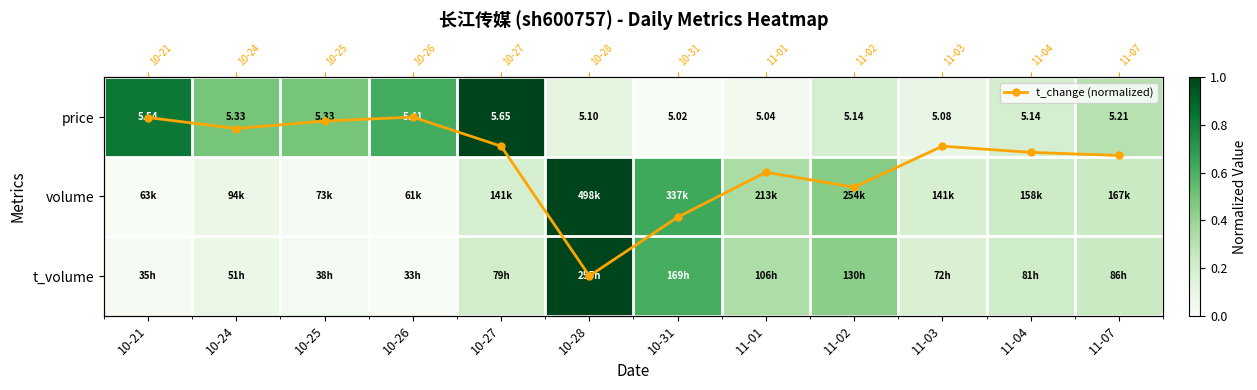

At which label is t_volume closest to 0?

10-26